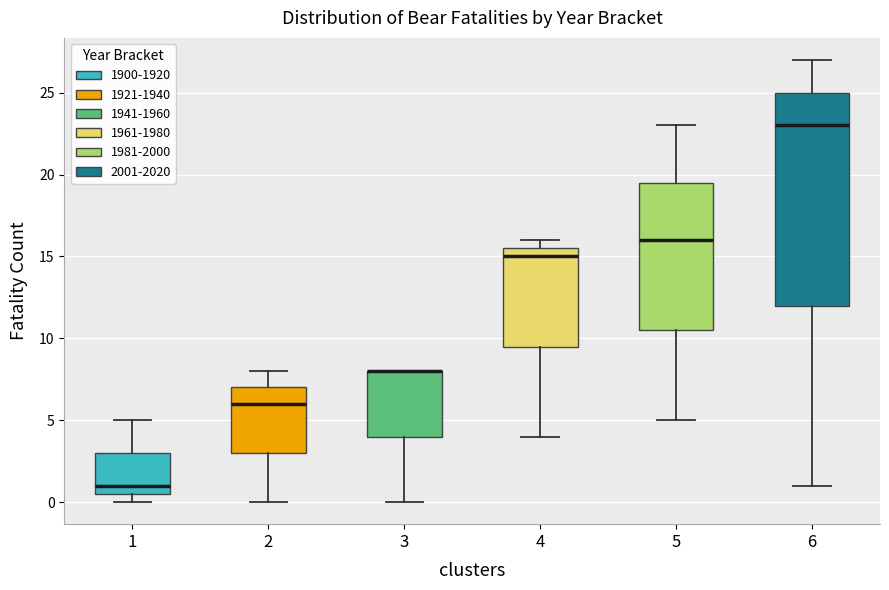

Reading left to right, transcribe this box plot: for each box, give where its median line is, the range the box spans, and where its two whiskers end, as read against the y-axis. The values are not printed on the chart, so give them approximately, as read against the axis.

1: median 1.0, box 0.5 to 3.0, whiskers 0.0 to 5.0
2: median 6.0, box 3.0 to 7.0, whiskers 0.0 to 8.0
3: median 8.0 (drawn on the box's upper edge), box 4.0 to 8.0, whiskers 0.0 to 8.0
4: median 15.0, box 9.5 to 15.5, whiskers 4.0 to 16.0
5: median 16.0, box 10.5 to 19.5, whiskers 5.0 to 23.0
6: median 23.0, box 12.0 to 25.0, whiskers 1.0 to 27.0